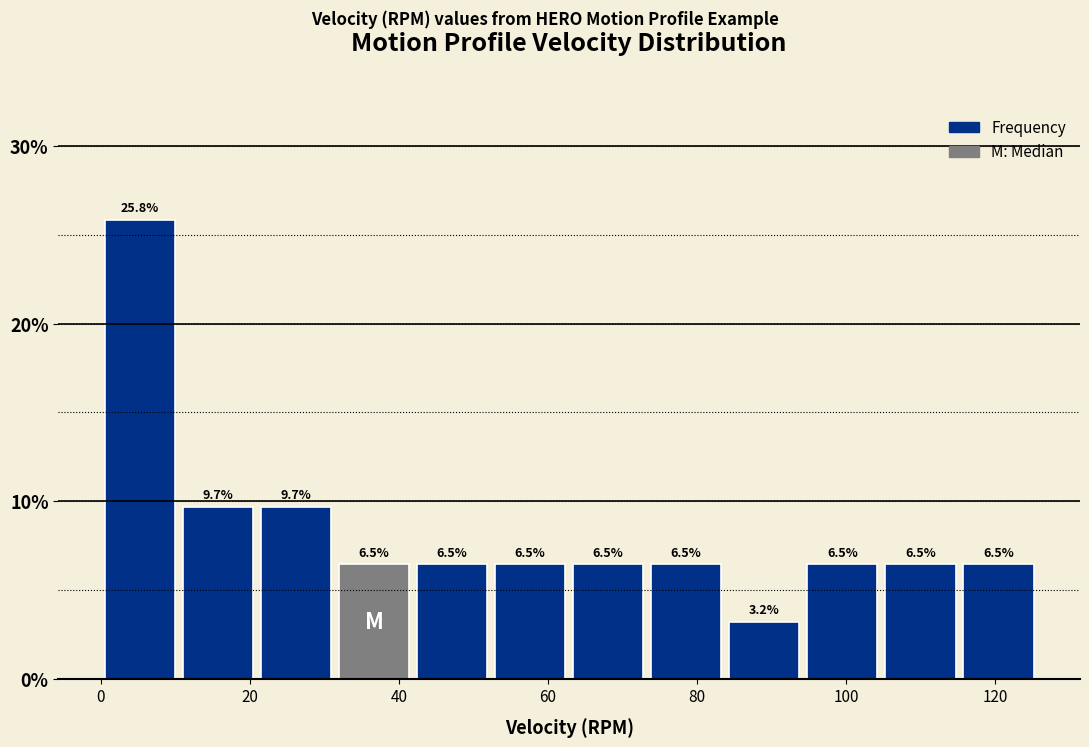

Reading left to right, list every bar in this chart as the range it spans on the x-axis followed by its height. The bar edges are not printed on the chart, so give them approximately, as read against the axis.

0 to 10: 25.8
10 to 20: 9.7
20 to 32: 9.7
32 to 42: 6.5
42 to 52: 6.5
52 to 62: 6.5
62 to 74: 6.5
74 to 84: 6.5
84 to 94: 3.2
94 to 104: 6.5
104 to 116: 6.5
116 to 126: 6.5